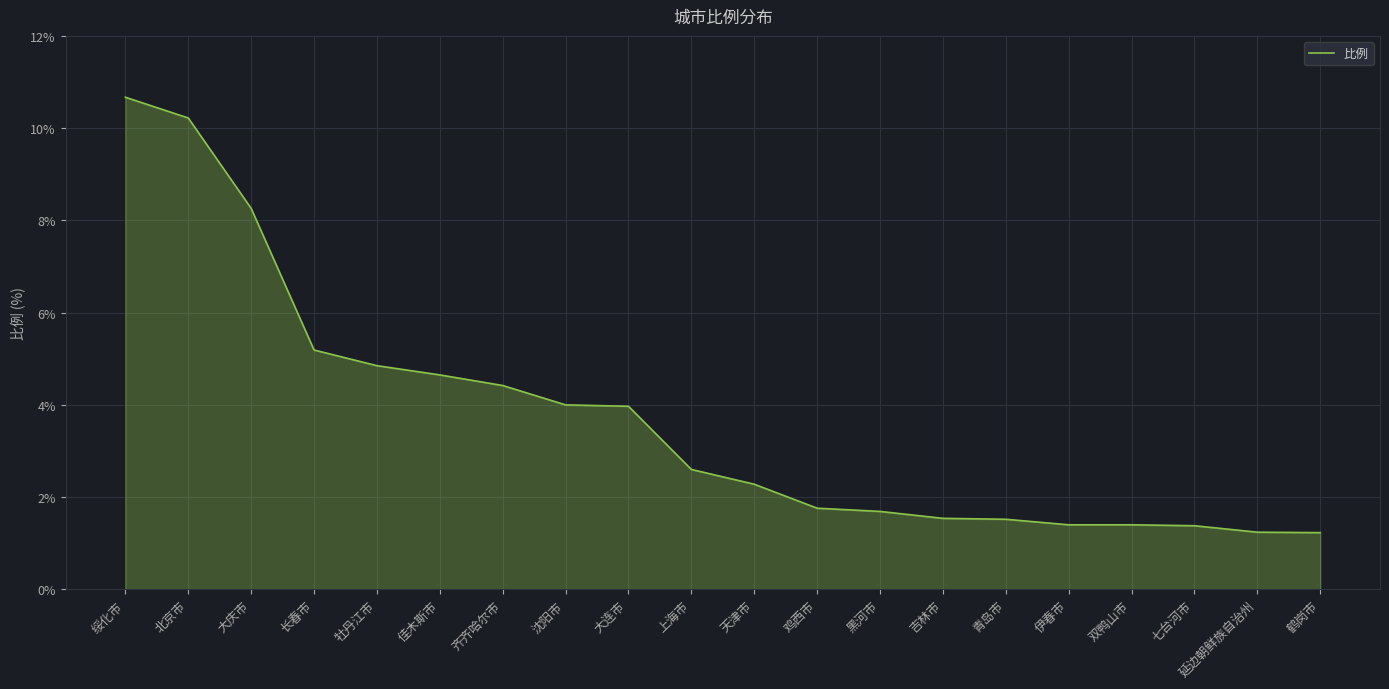

What position from the left is 沈阳市?

8